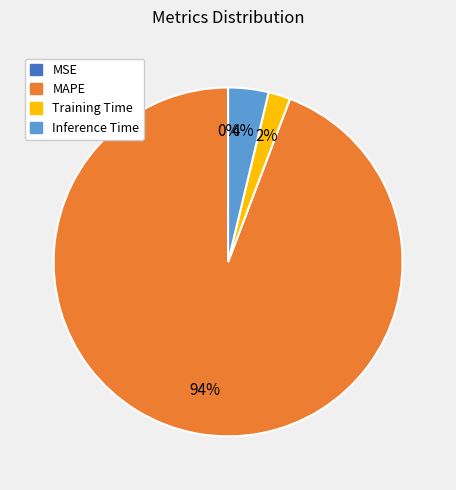

To the nearest percent, what is the difference between the largest and smallest slice percentages?

94%